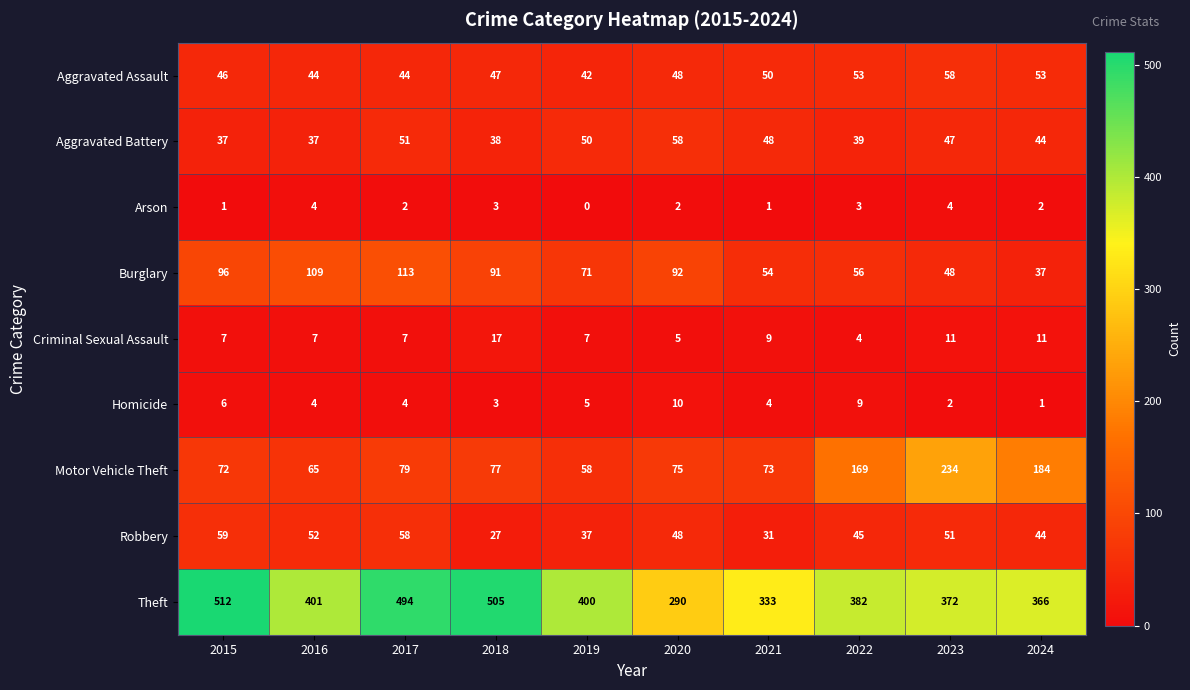

What is the difference between the highest and lowest values at 2016?

397